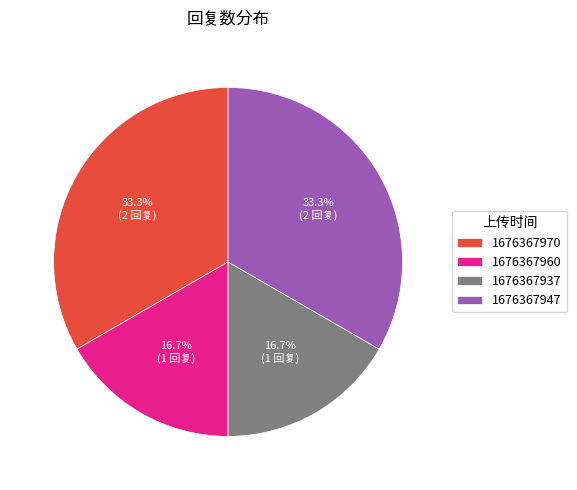

To the nearest percent, what is the average slice percentage?

25%